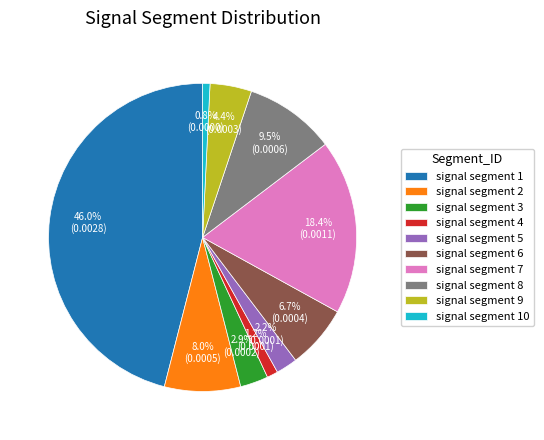

To the nearest percent, what percentage of the pie is signal segment 4?

1%